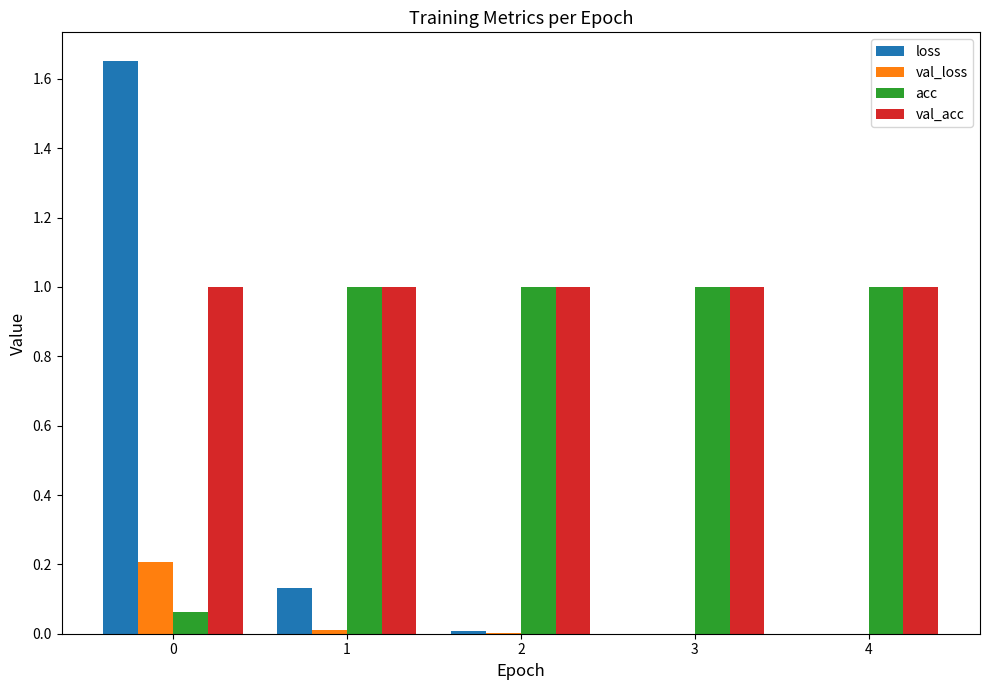

Which series changed the most between 1 and 3?

loss